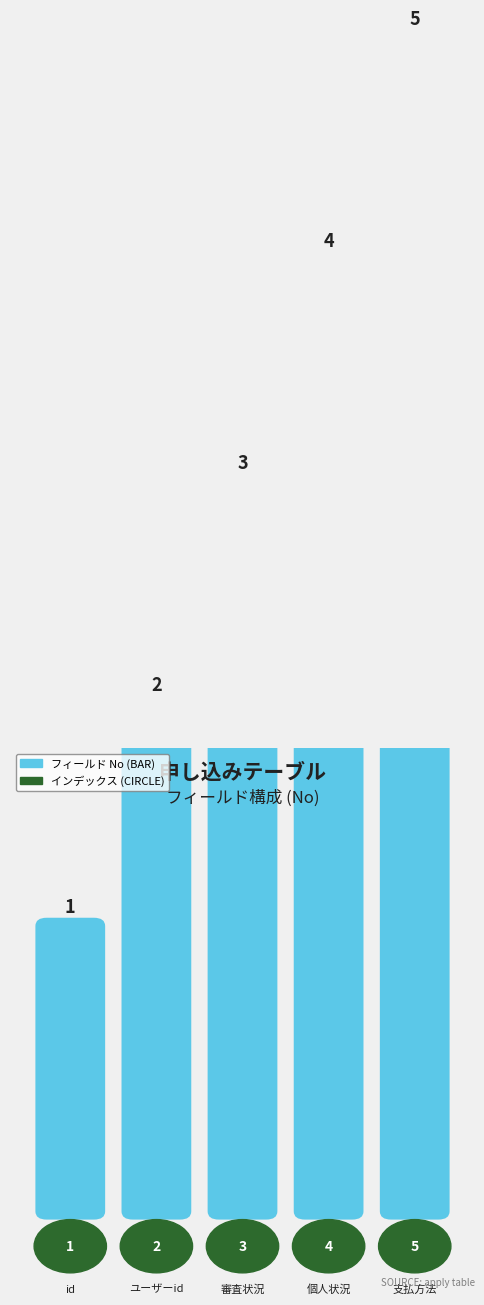

Which has a higher value, 4 or 10?

10